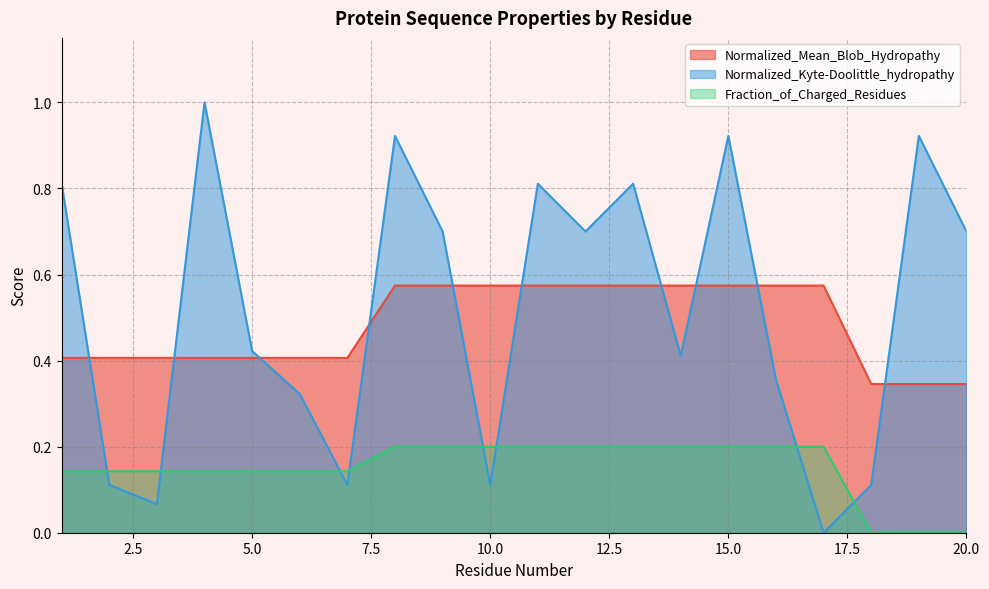

At which label is Normalized_Kyte-Doolittle_hydropathy closest to 0?

17